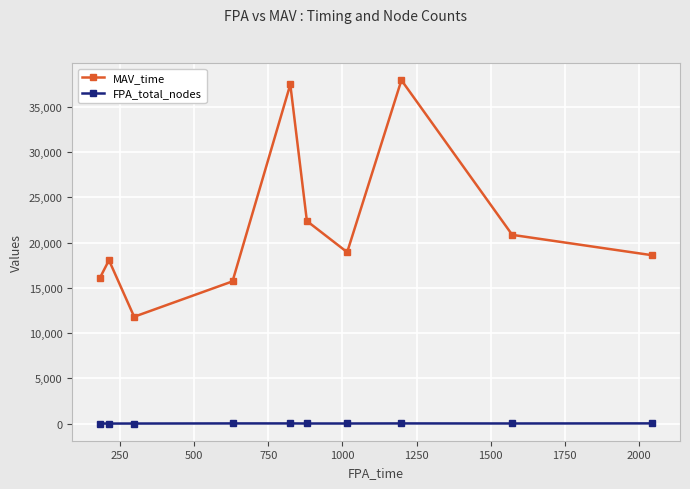

Which series has the largest range (max minus min)?

MAV_time